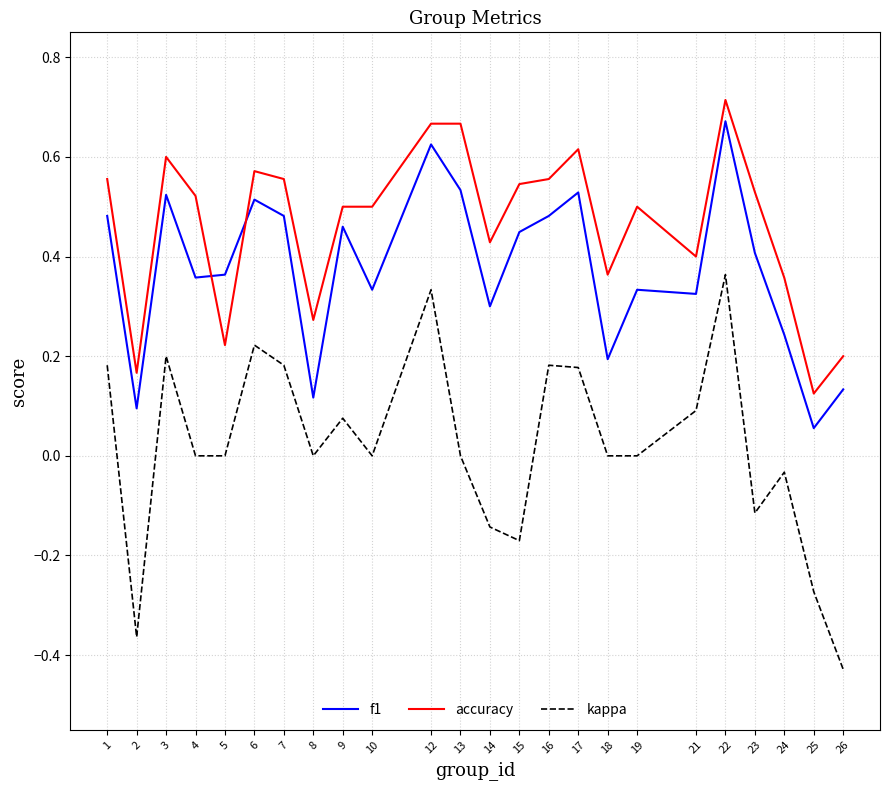

Which series has the largest total across all categories?

accuracy